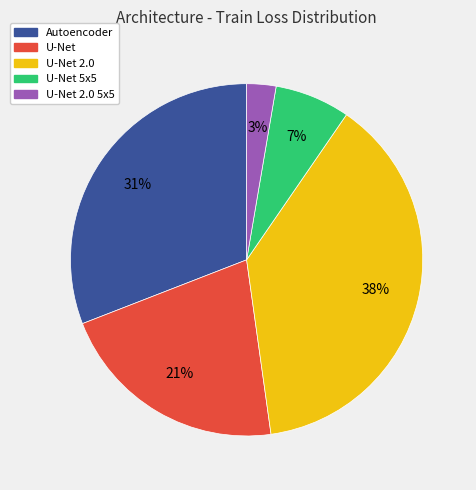

To the nearest percent, what is the average slice percentage?

20%